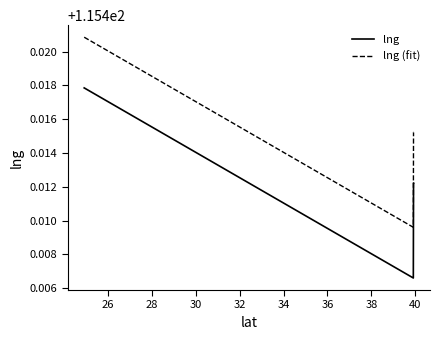

In lng (fit), how many points are lower than both neighbors (excluding endpoints)?

1